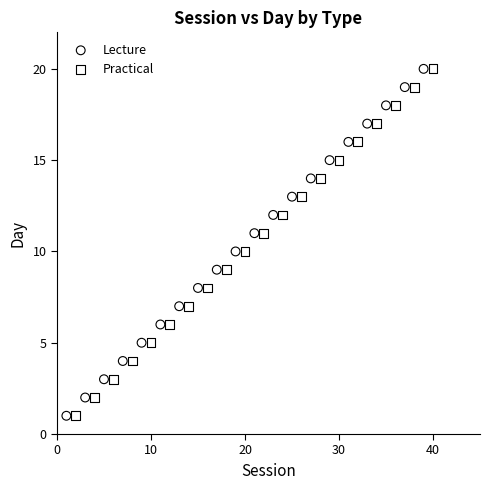

What are all the series names shown in the legend?

Lecture, Practical